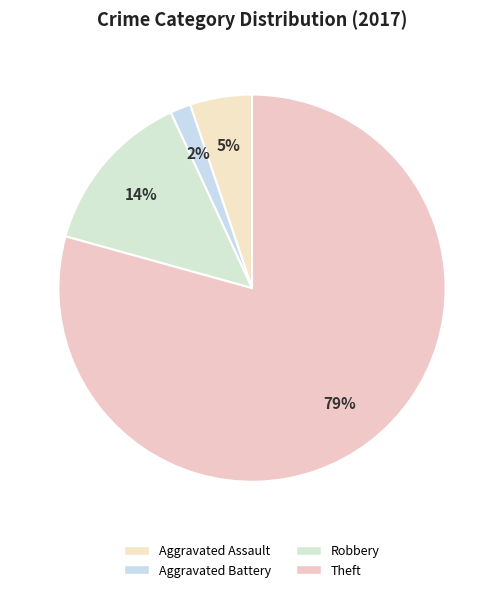

The Aggravated Assault slice represents 14% of the pie. True or false?

False